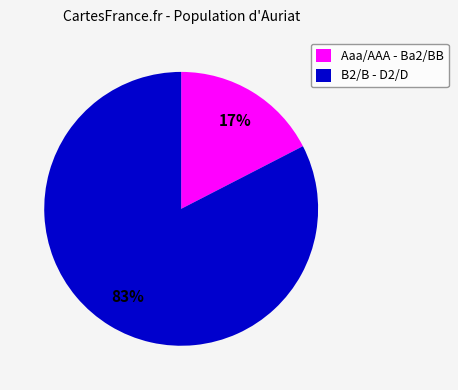

How many segments does this pie chart have?

2